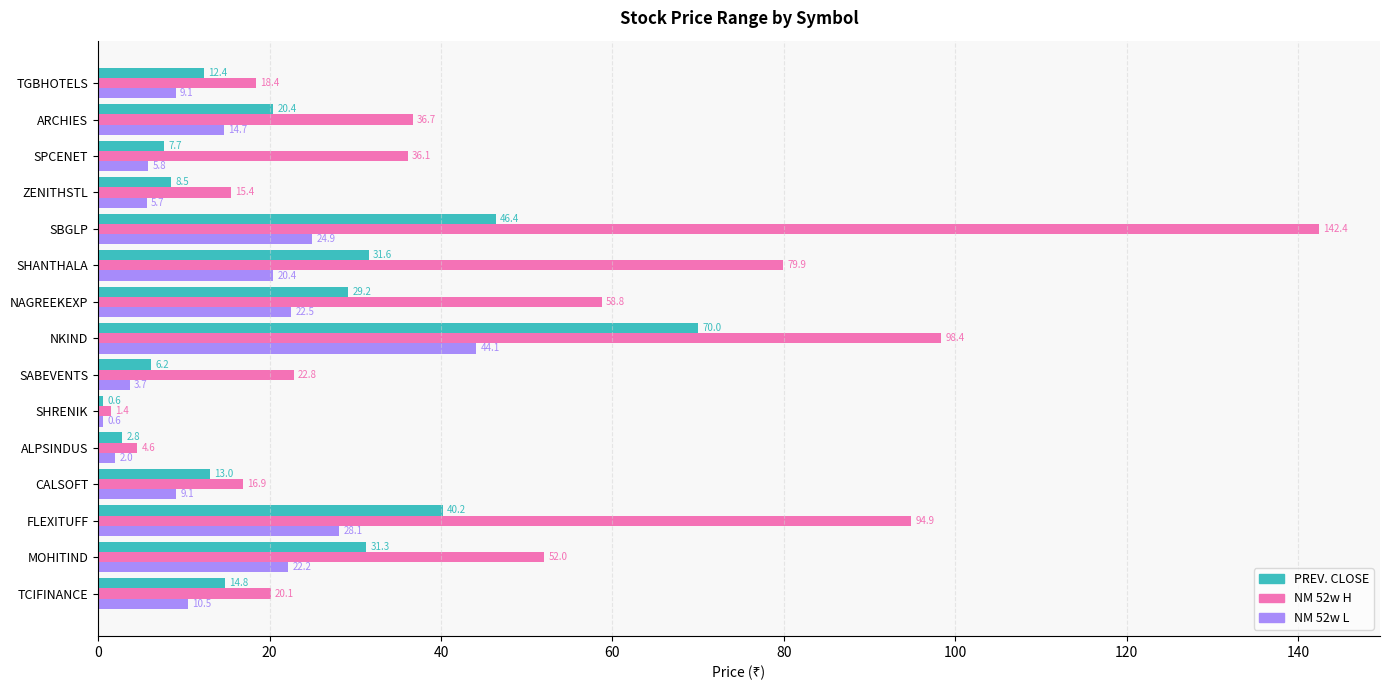

What is the difference between the NM 52w L values at SABEVENTS and SHANTHALA?

16.7